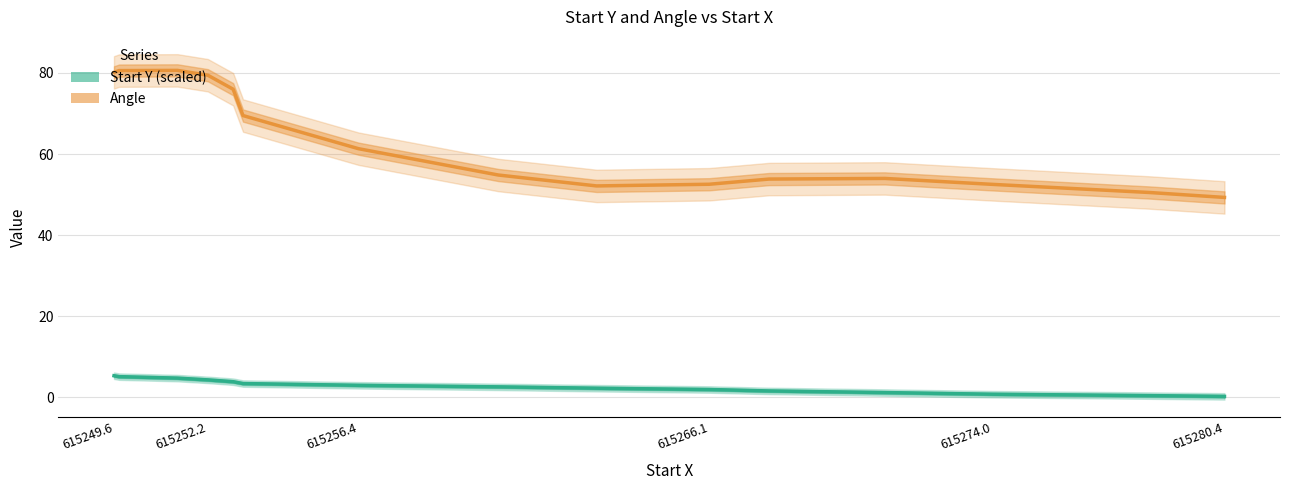

List the series in order of their overall mean, lowest first.

Start Y (scaled), Angle